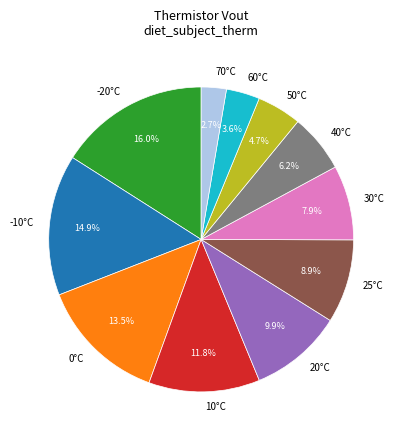

True or false: 40°C accounts for 15% of the total.

False